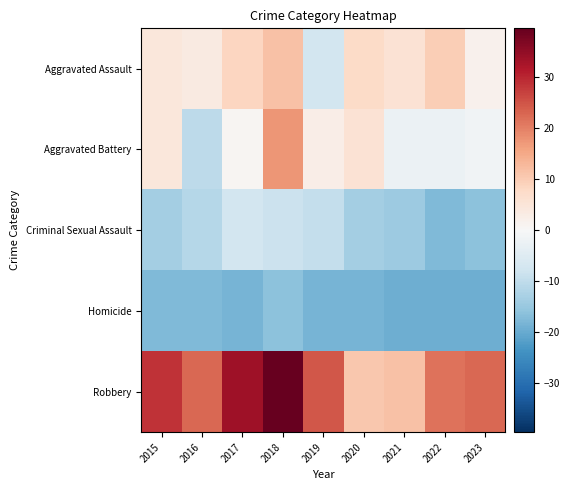

What is the minimum value shown in the chart?

-19.4